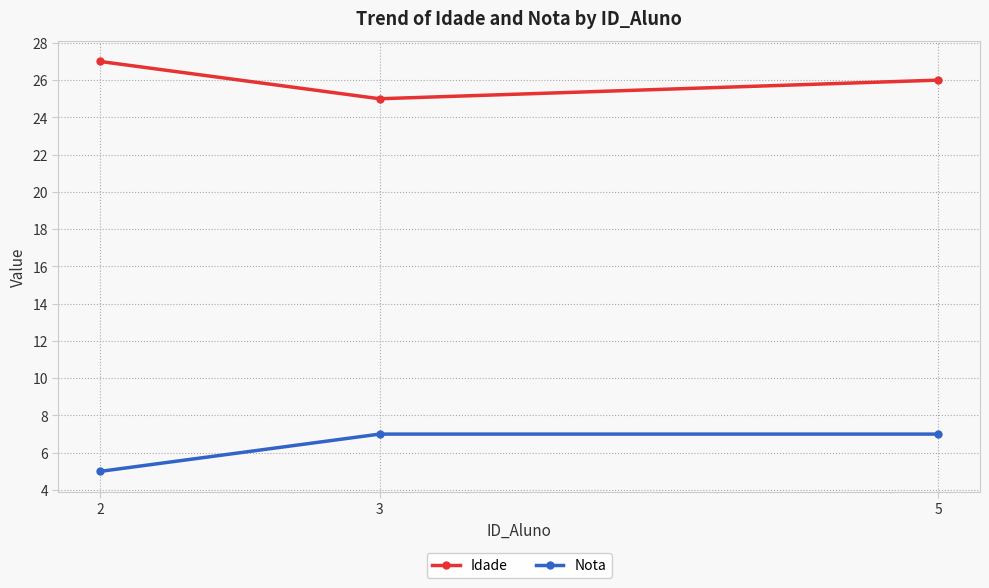

List the series in order of their peak value, highest first.

Idade, Nota